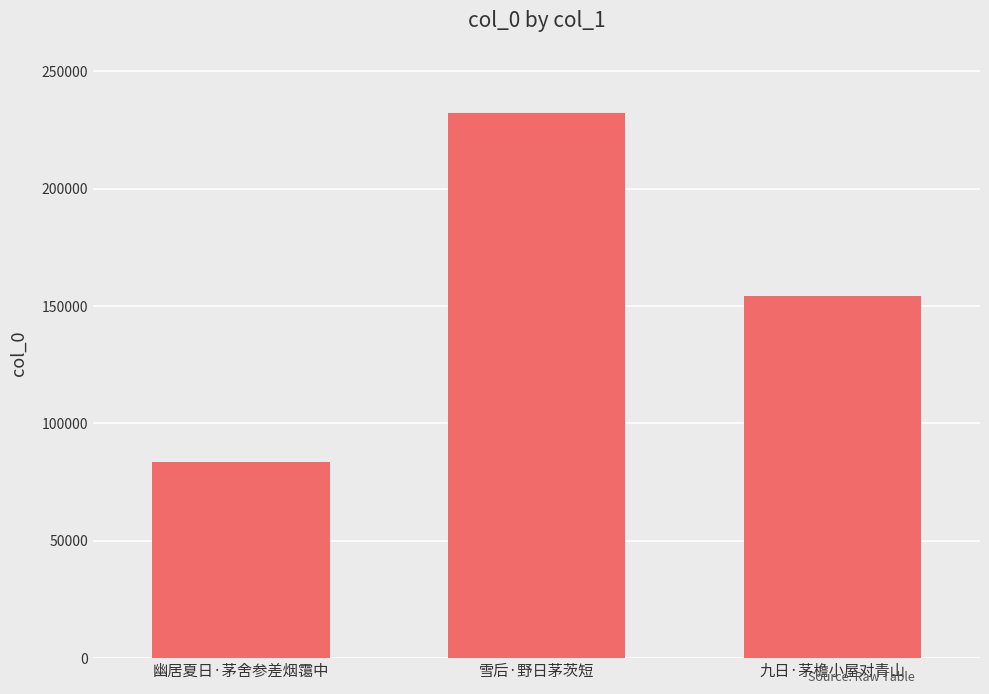

Which category has the highest value across all series?

雪后·野日茅茨短